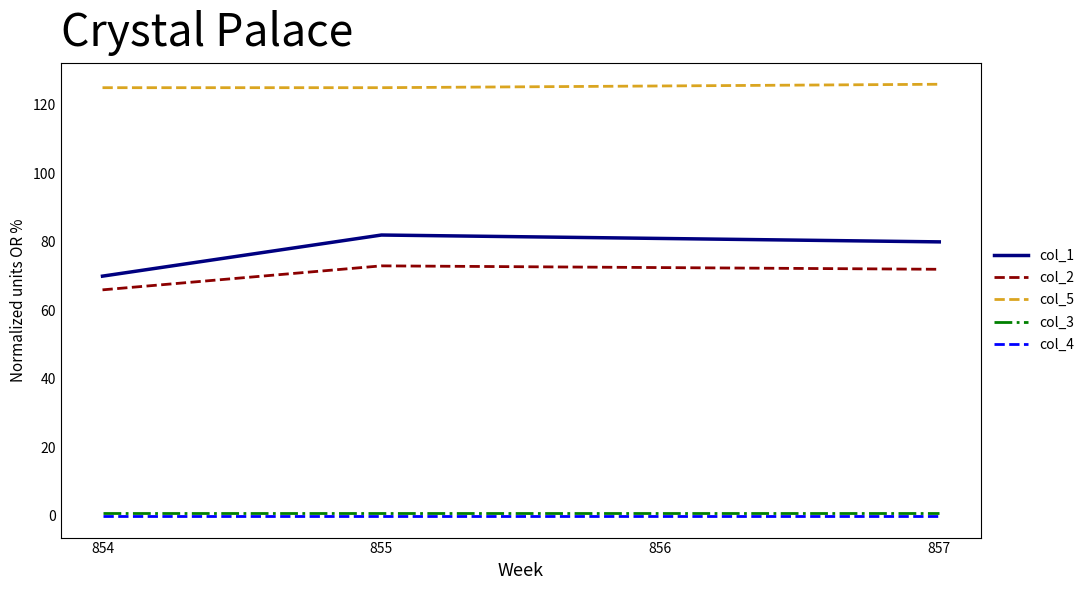

Which series has the widest spread of values?

col_1